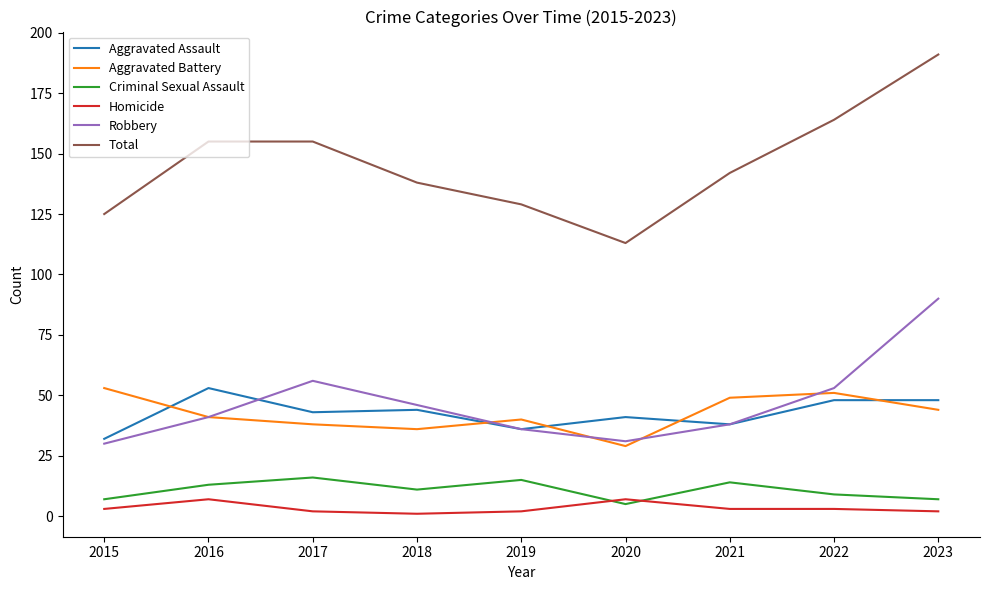

What is the minimum value for Homicide?

1